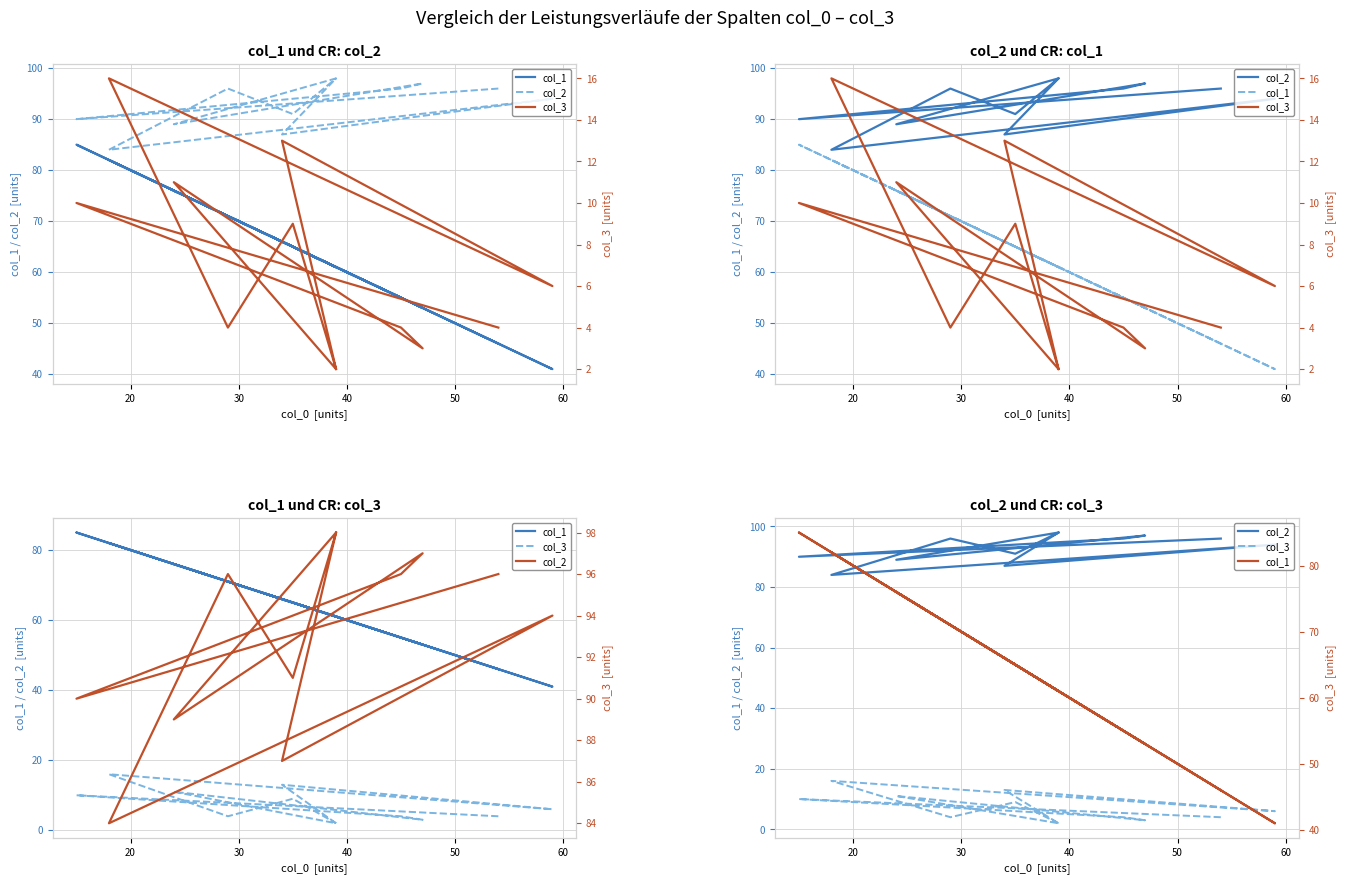

Is the value of col_1 at 11 greater than the value of col_3 at 20?

Yes